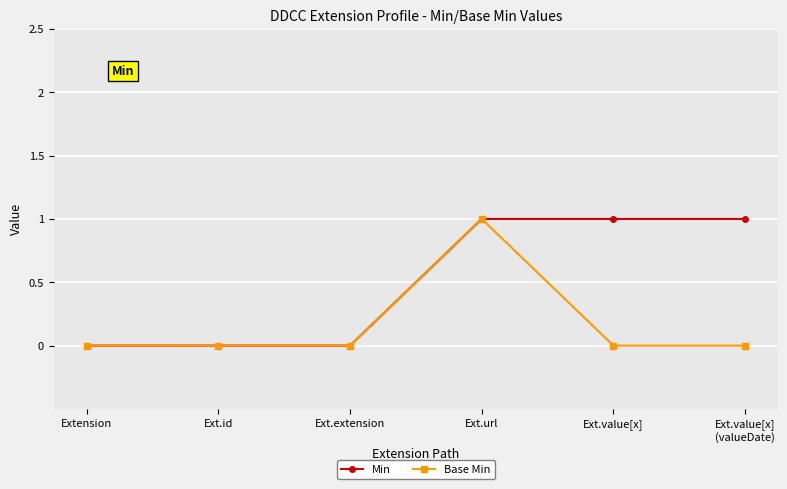

The Base Min series shows 0 at Extension. True or false?

True